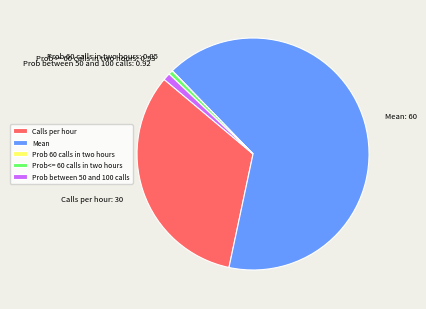

Does any single category account for the majority?

Yes